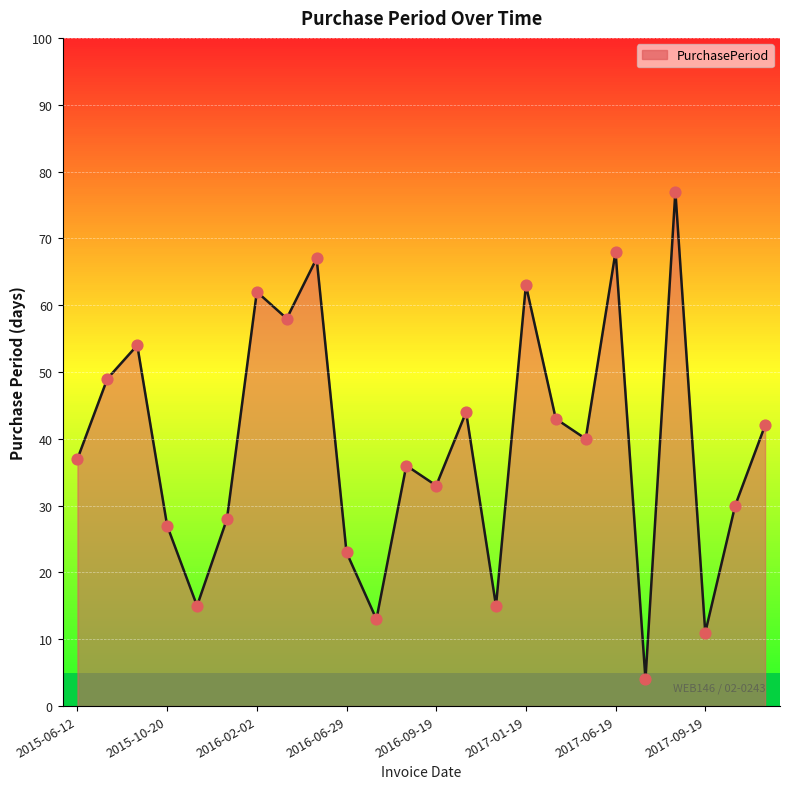

What is the ratio of the value at 2017-06-19 to the value at 2015-06-12?

1.8